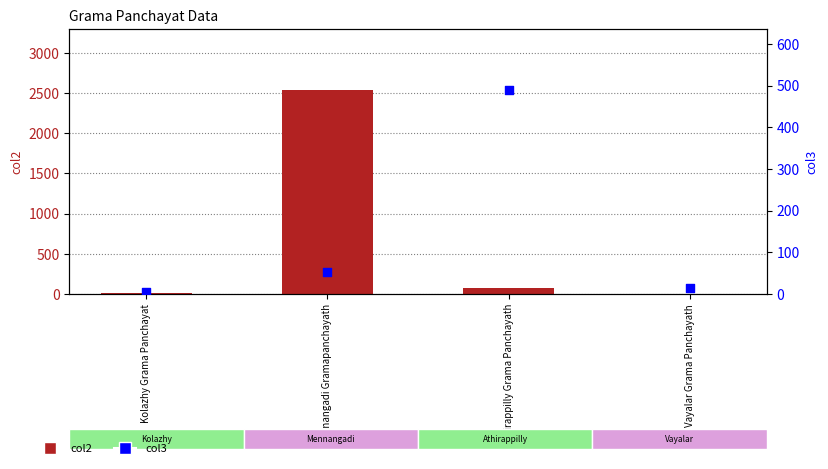

Is the value of col3 at Mennangadi Gramapanchayath greater than the value of col2 at Athirappilly Grama Panchayath?

No